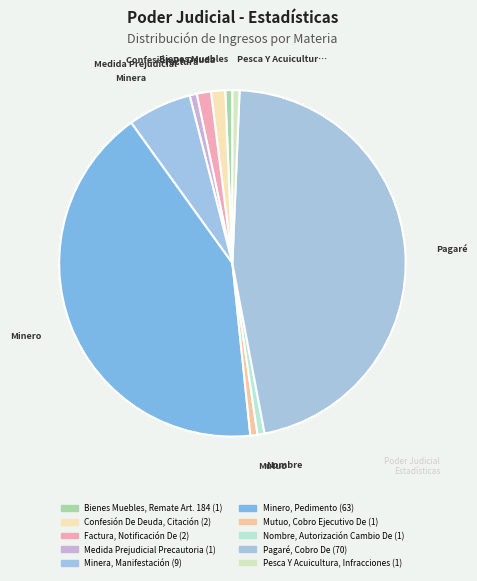

Rank the categories by value from highest to lowest.

Pagaré, Cobro De, Minero, Pedimento, Minera, Manifestación, Confesión De Deuda, Citación, Factura, Notificación De, Bienes Muebles, Remate Art. 184, Medida Prejudicial Precautoria, Mutuo, Cobro Ejecutivo De, Nombre, Autorización Cambio De, Pesca Y Acuicultura, Infracciones